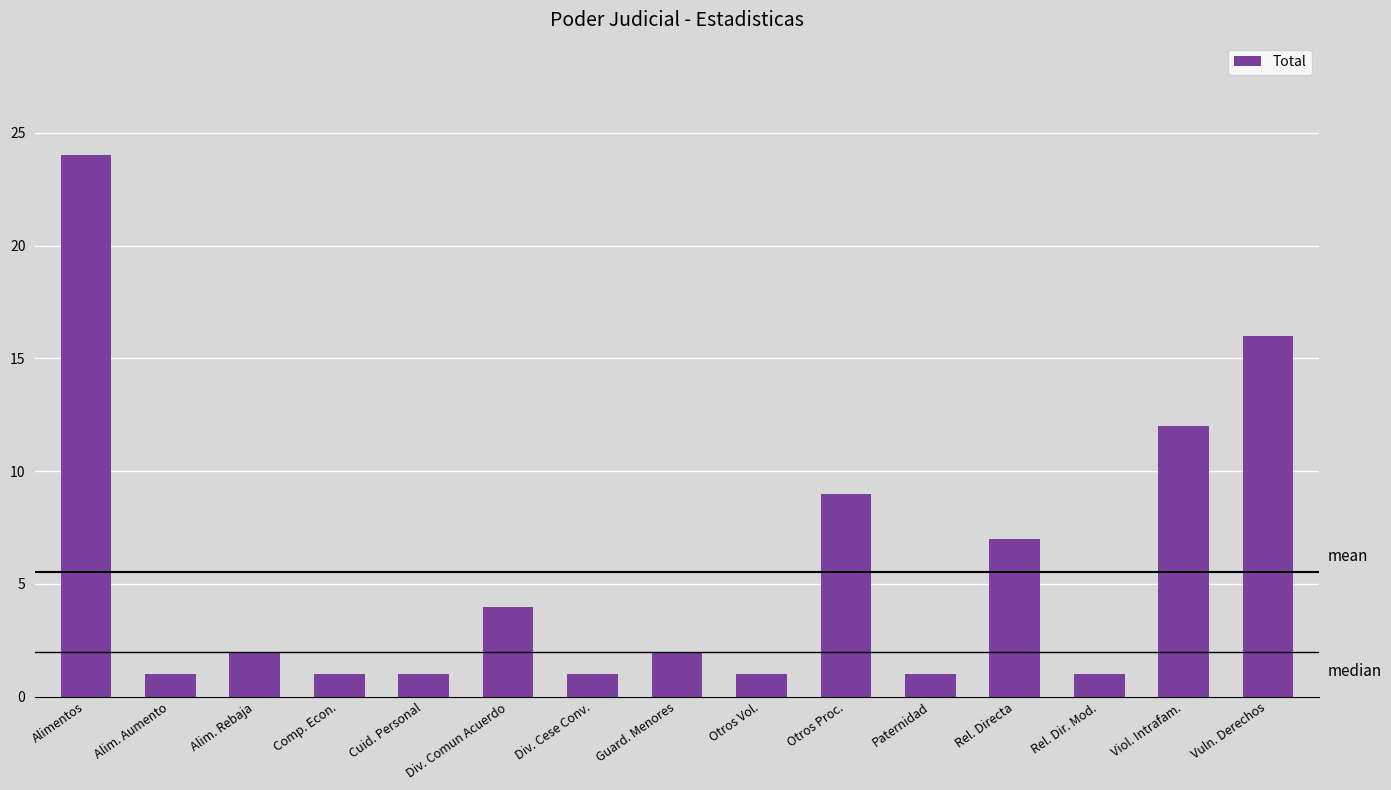

What is the minimum value shown in the chart?

1